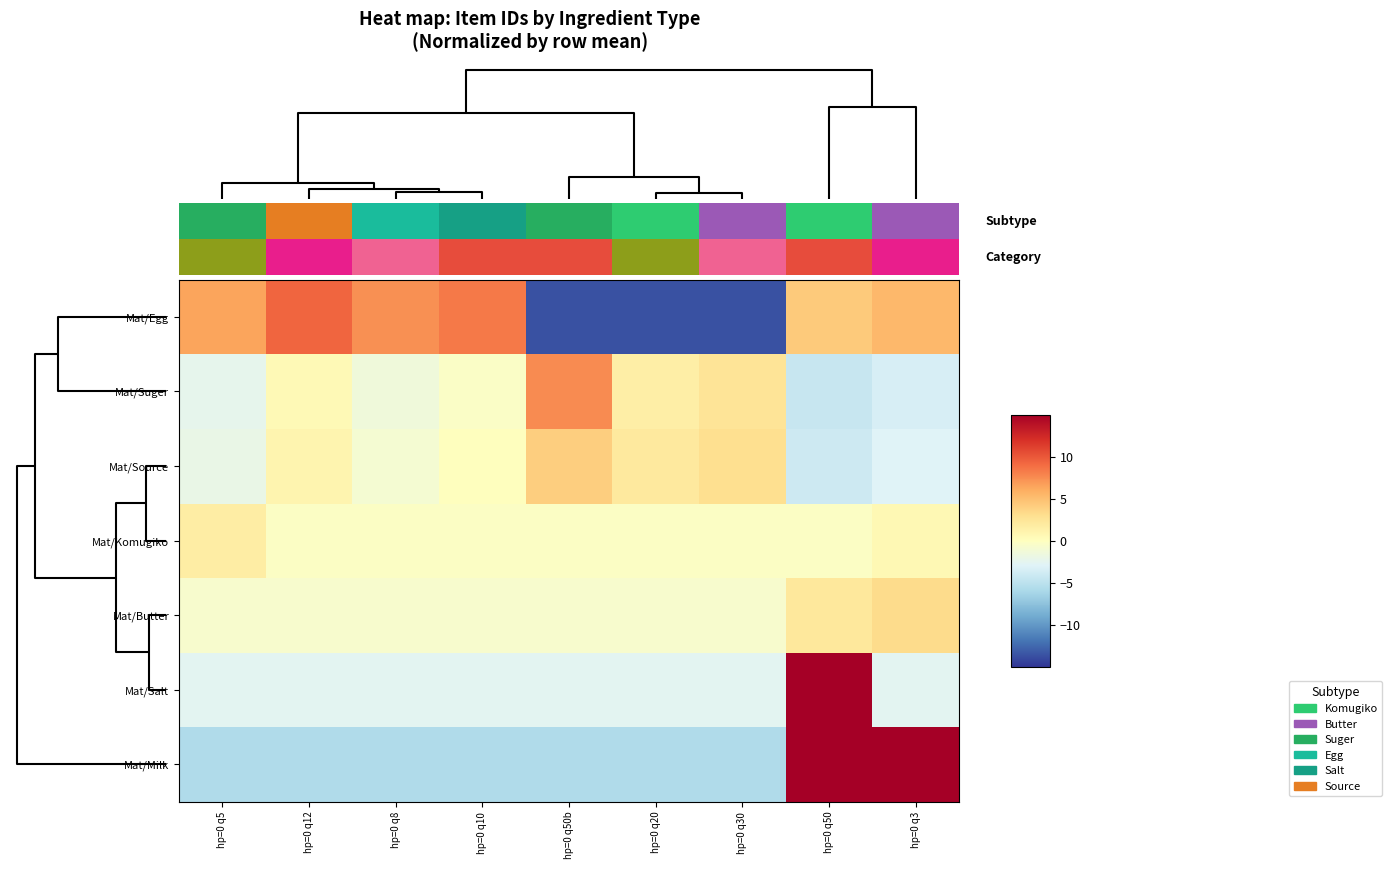

Which series changed the most between hp=0 q20 and hp=0 q30?

Mat/Suger